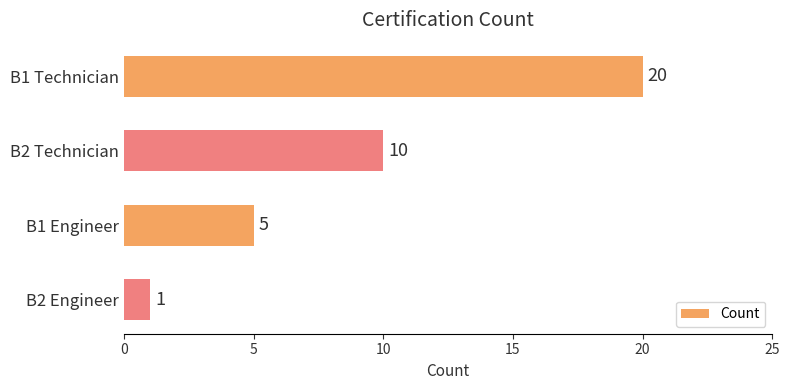

The chart shows a value of 2 at B1 Engineer. True or false?

False